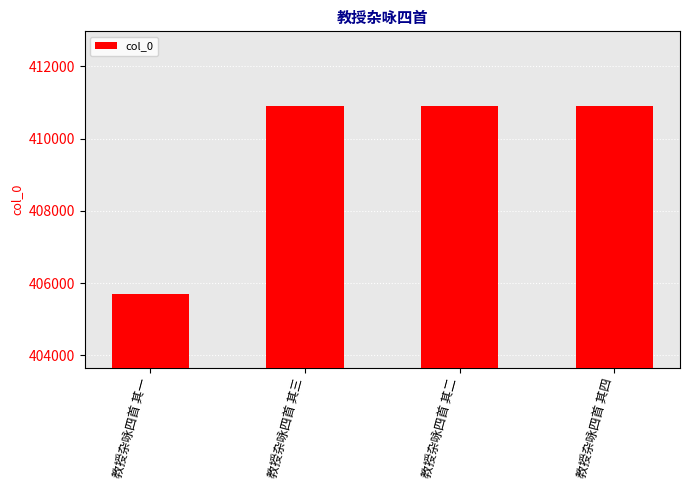

Is it true that the value at 教授杂咏四首 其四 is 247057?

False